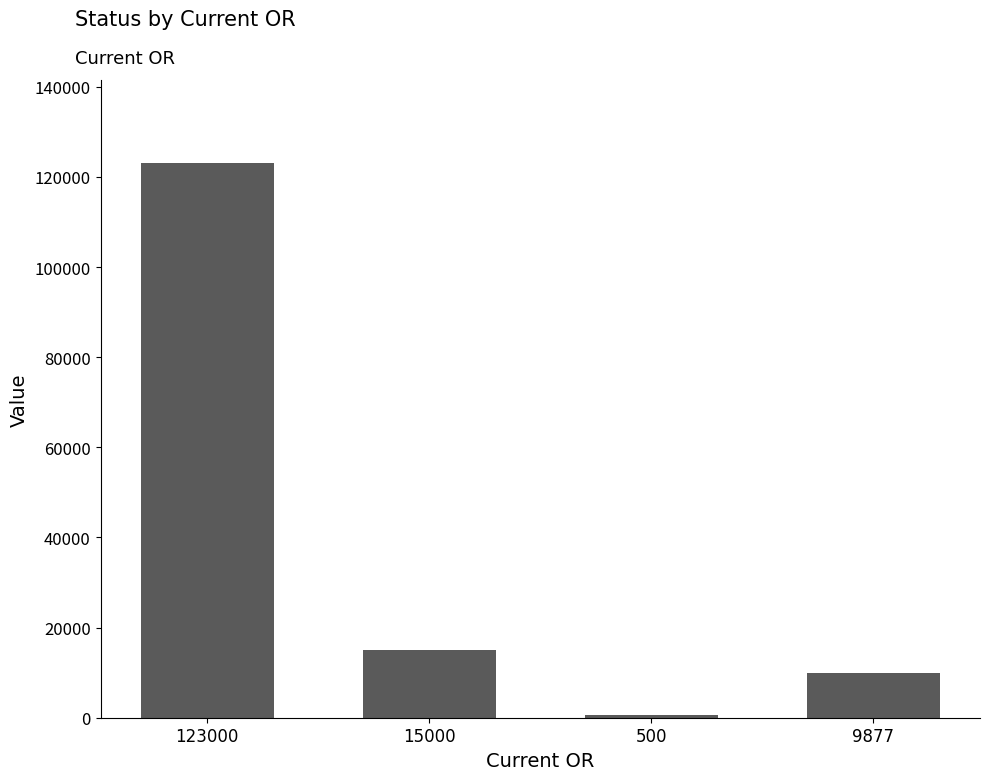

Reading right to left, extract all data points from this chart.

9877	500	15000	123000